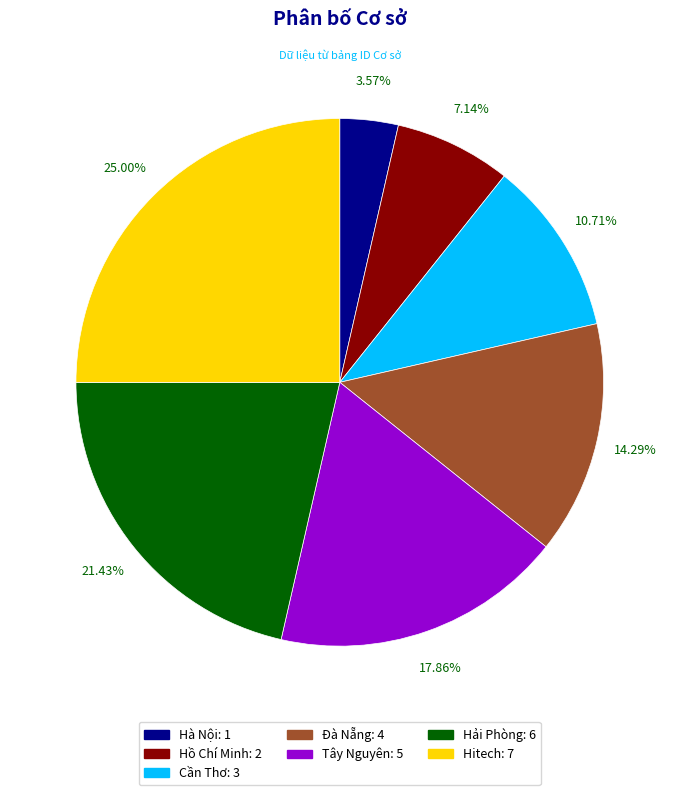

What is the ratio of the value at Hải Phòng: 6 to the value at Đà Nẵng: 4?

1.5